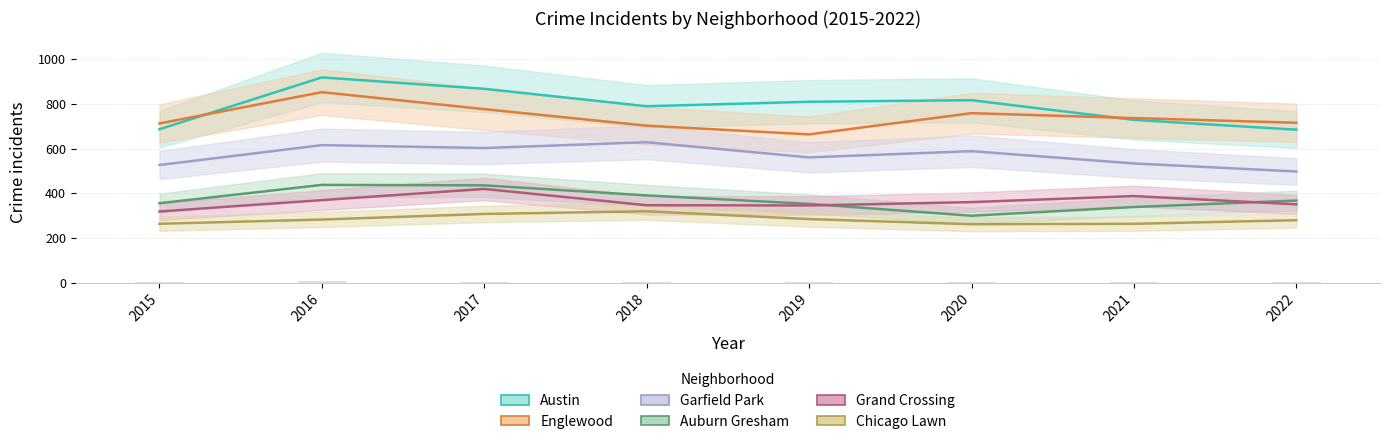

Where is Austin nearest to the value 802?

2019